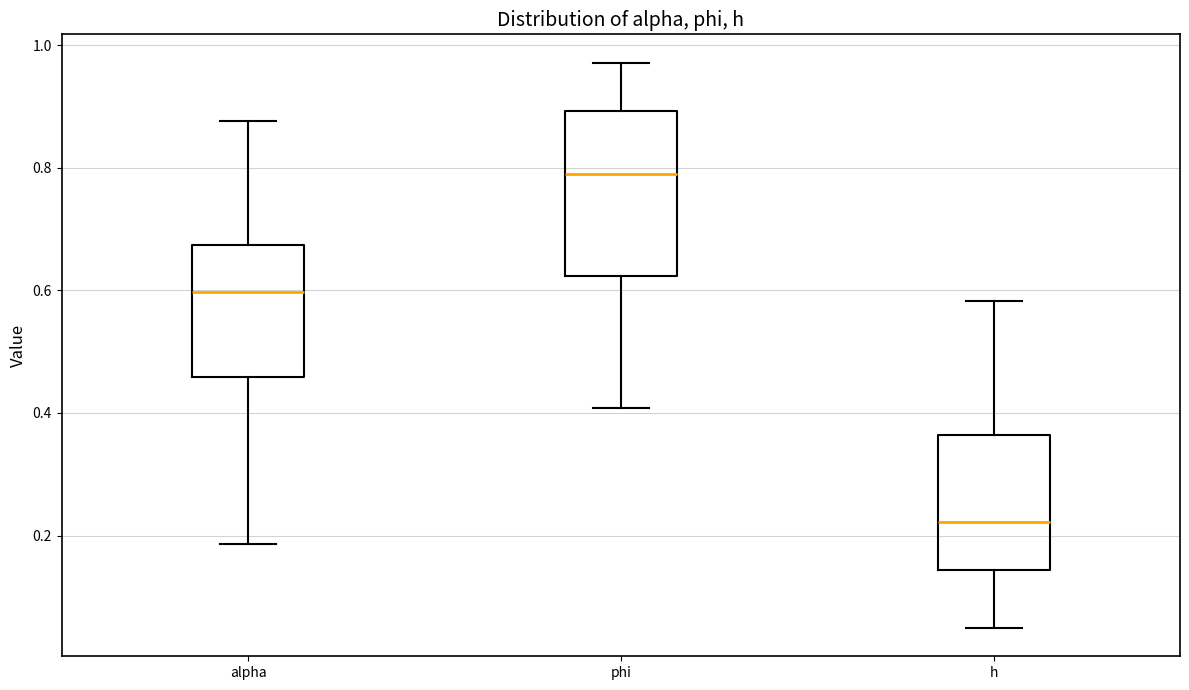

Which box is the tallest, from its lower edge to its upper edge?

phi